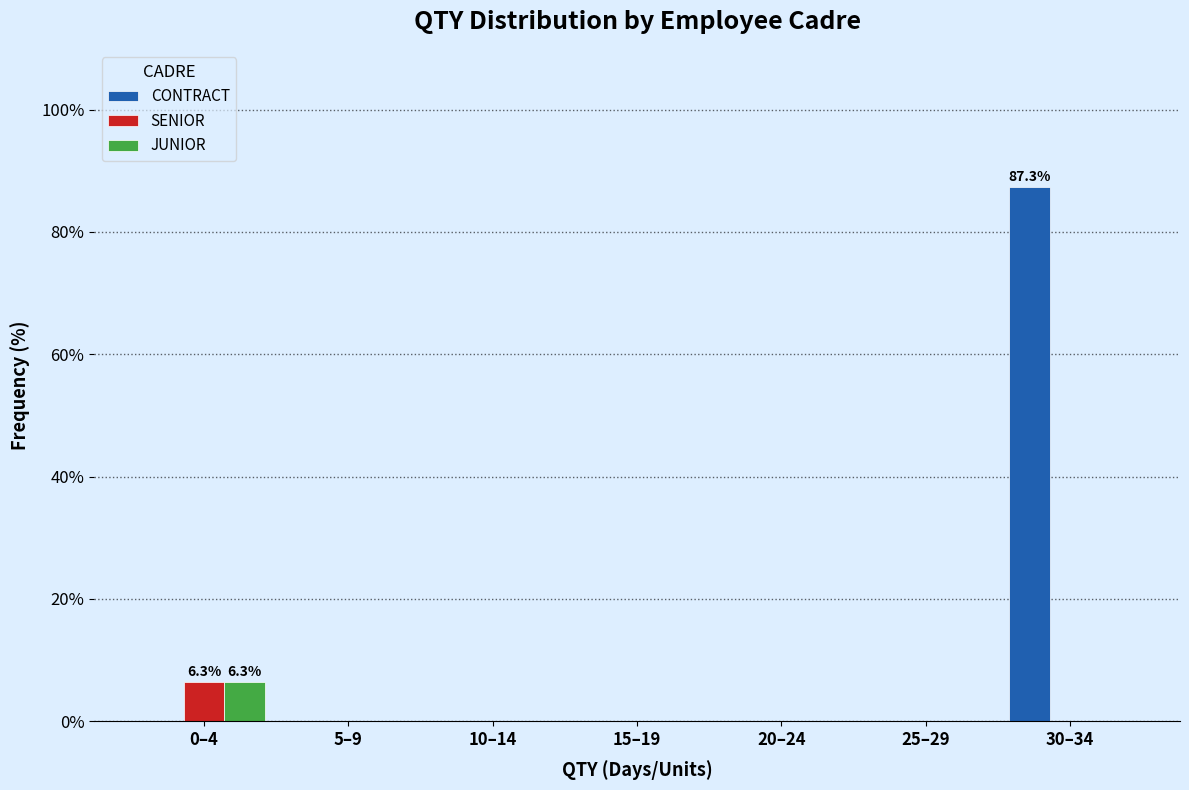

Reading left to right, list all the values displayed in this chart.

CONTRACT: 0–4=0.0	5–9=0.0	10–14=0.0	15–19=0.0	20–24=0.0	25–29=0.0	30–34=87.3
SENIOR: 0–4=6.3	5–9=0.0	10–14=0.0	15–19=0.0	20–24=0.0	25–29=0.0	30–34=0.0
JUNIOR: 0–4=6.3	5–9=0.0	10–14=0.0	15–19=0.0	20–24=0.0	25–29=0.0	30–34=0.0